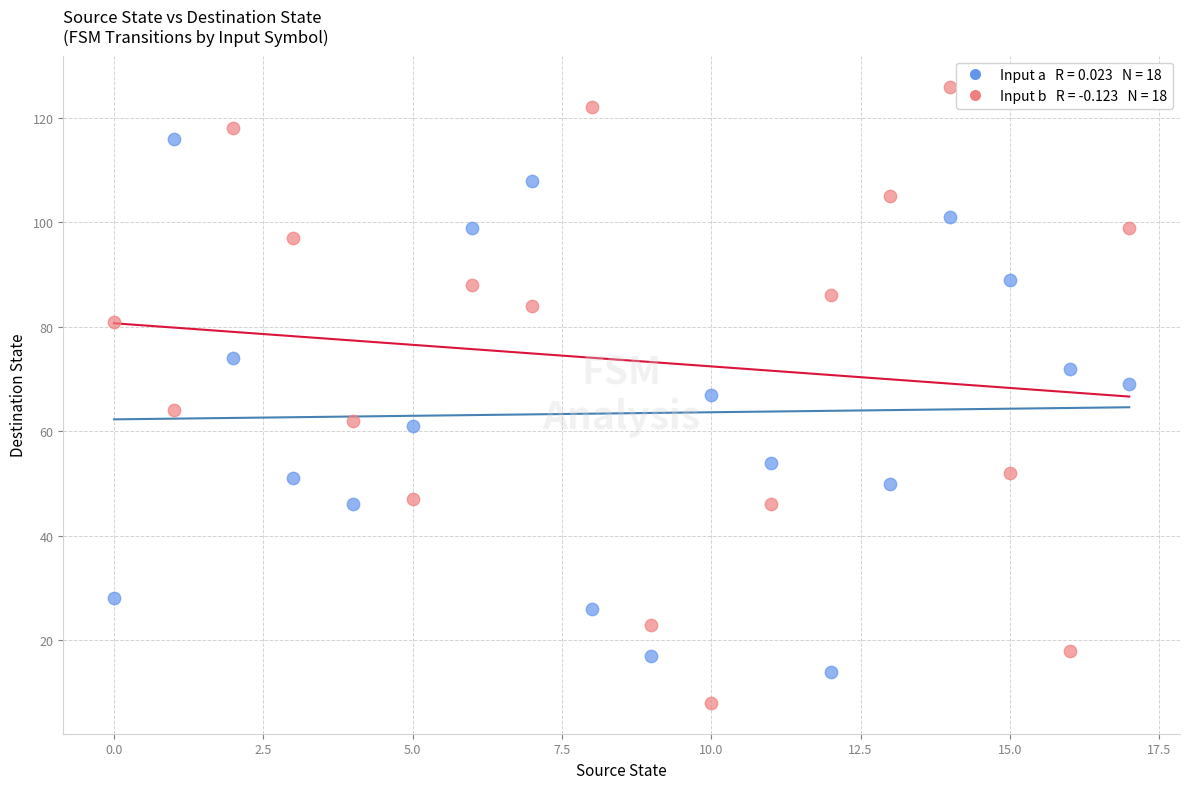

Across all data points, what is the range of Y values (max minus min)?

118